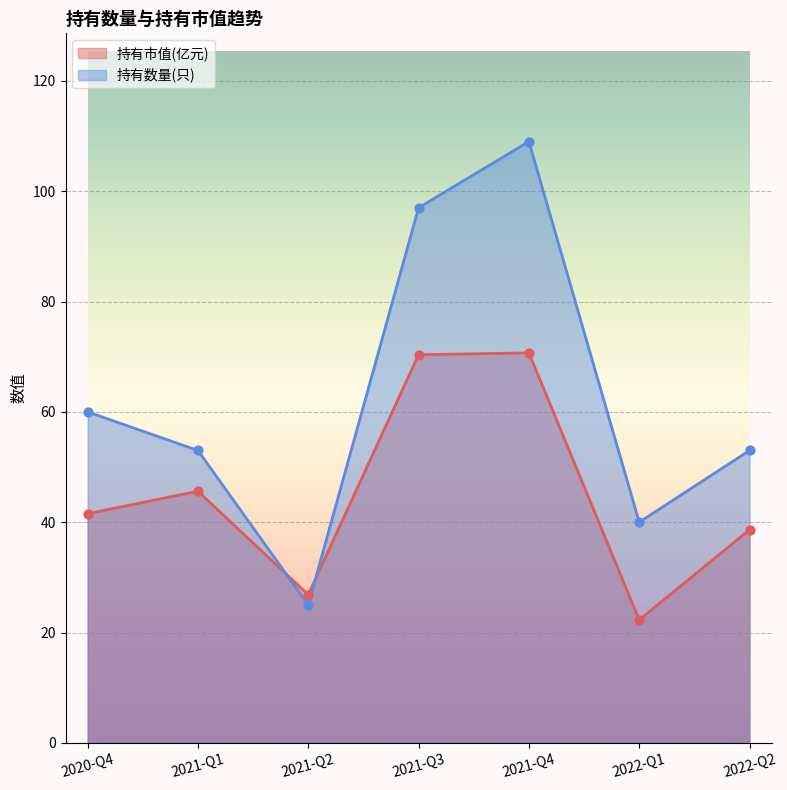

At which category is the sum across all series the highest?

2021-Q4